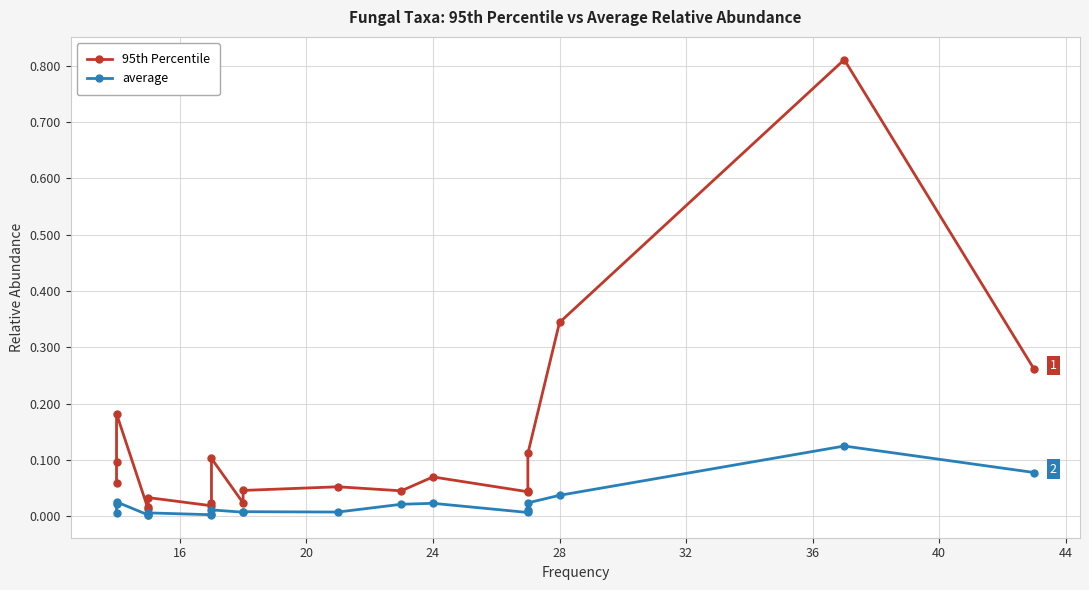

True or false: 95th Percentile and average cross at least once.

False